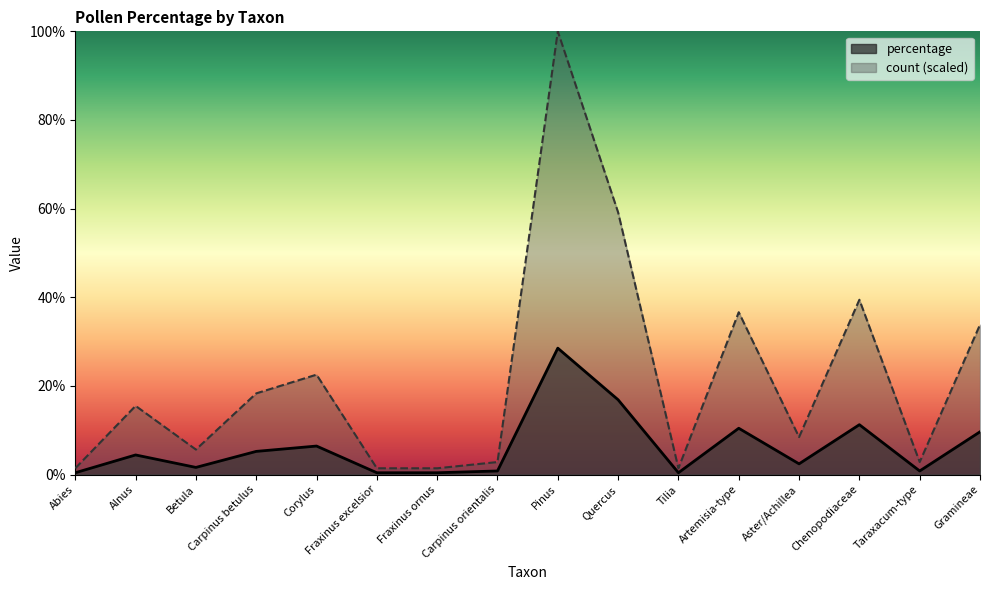

What position from the left is Carpinus betulus?

4